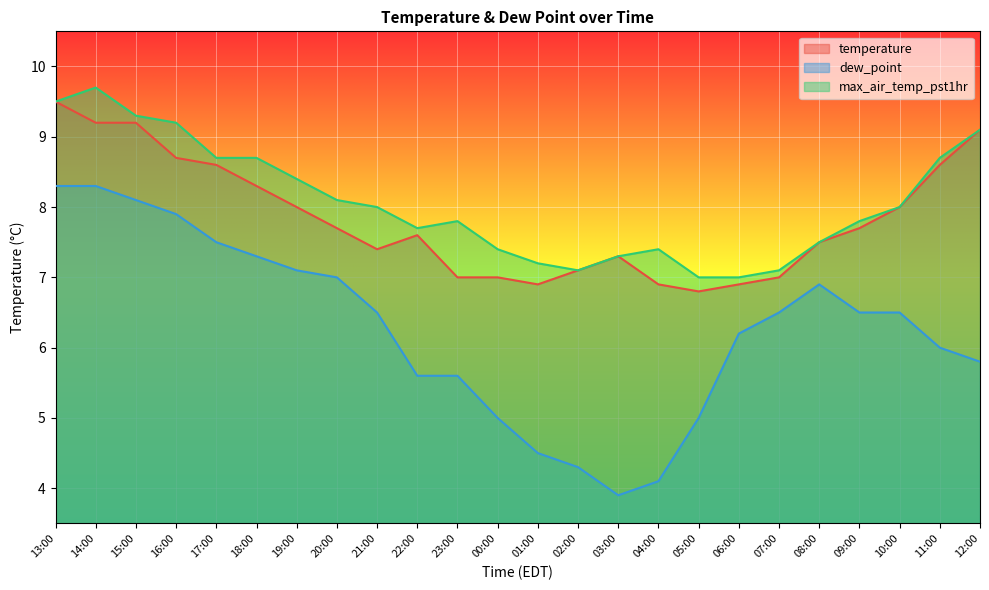

Where is the first local minimum for max_air_temp_pst1hr?

22:00